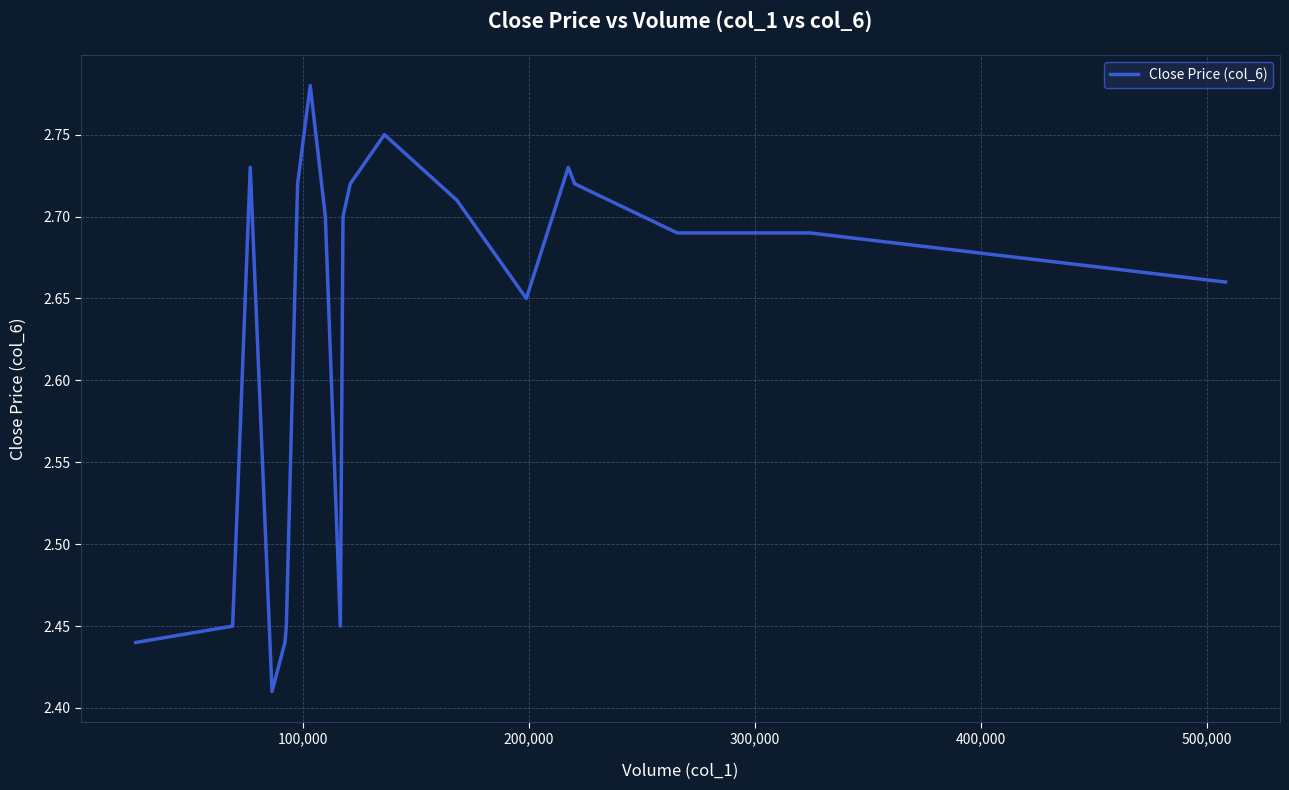

What is the difference between the maximum and minimum values?

0.4